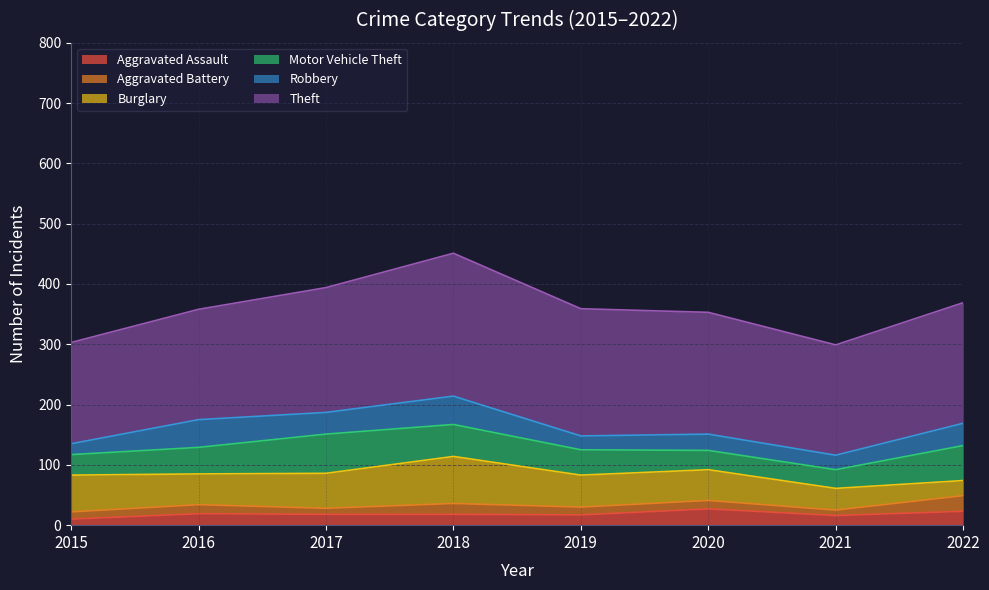

True or false: Theft has more than 1 points higher than both neighbors.

False